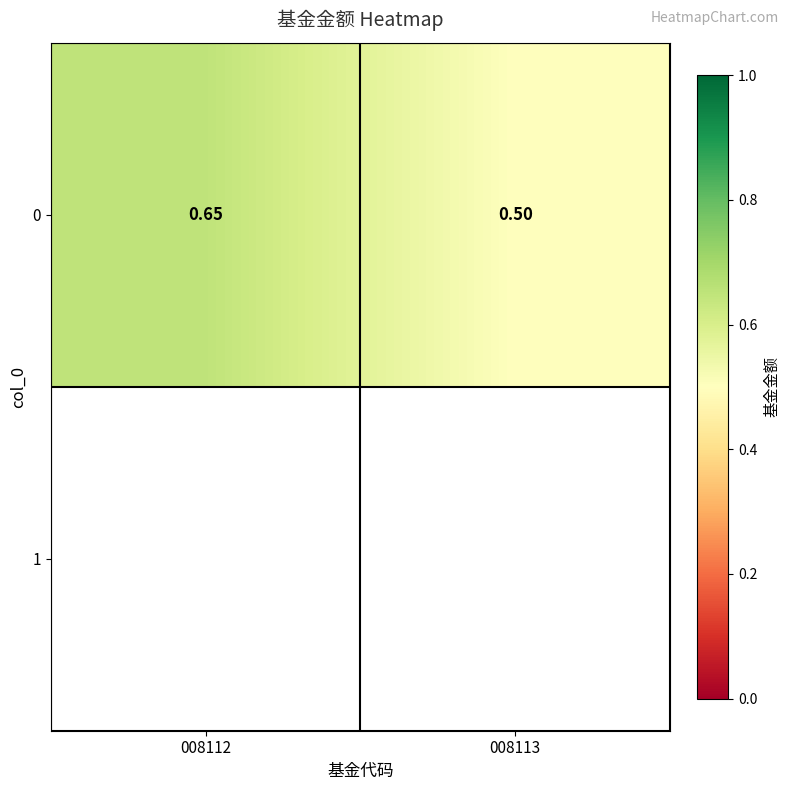

Between 008113 and 008112, which is larger?

008112